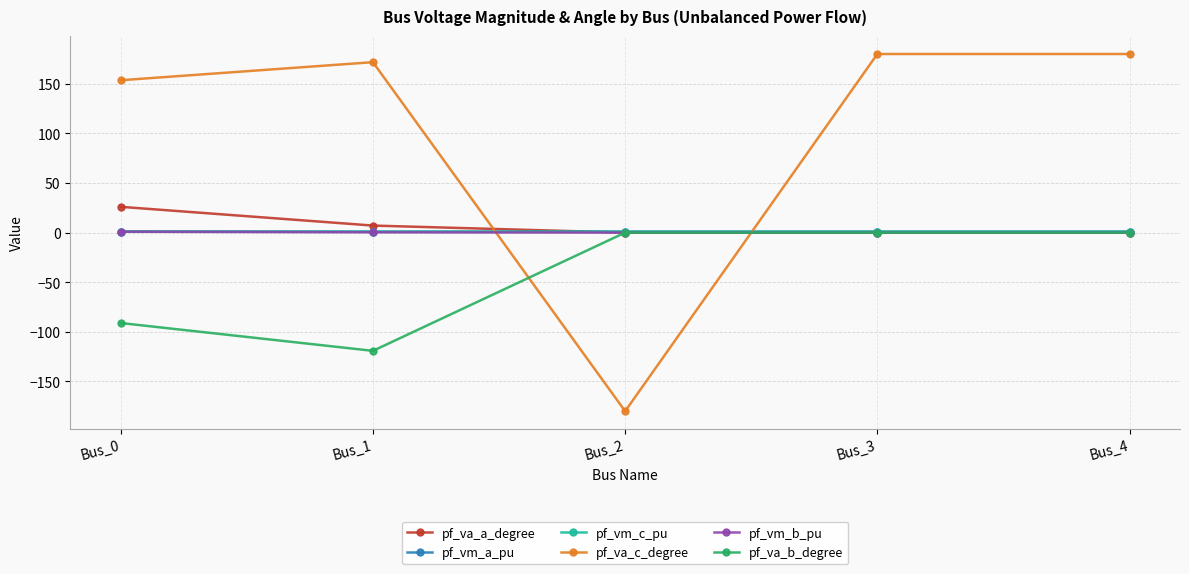

At how many categories does at least one series exceed 74?

4